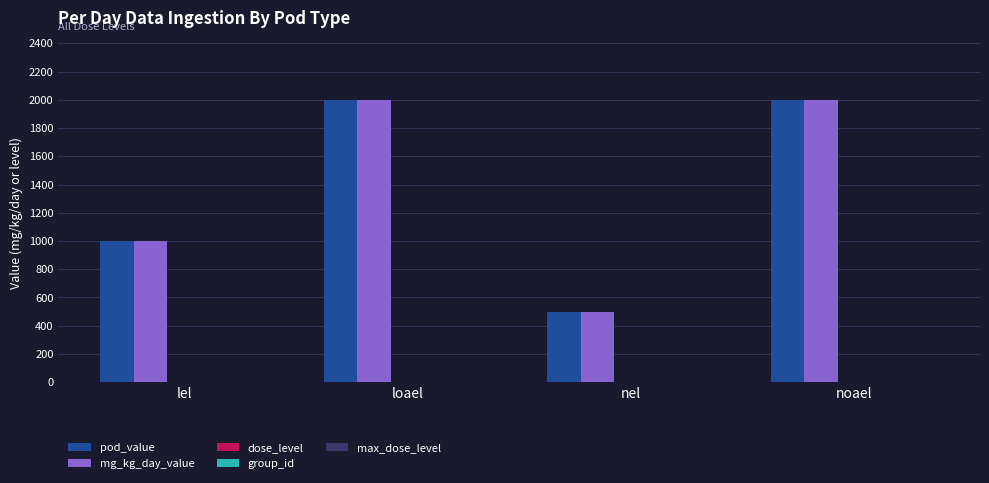

The value of mg_kg_day_value at loael is 2000. True or false?

True